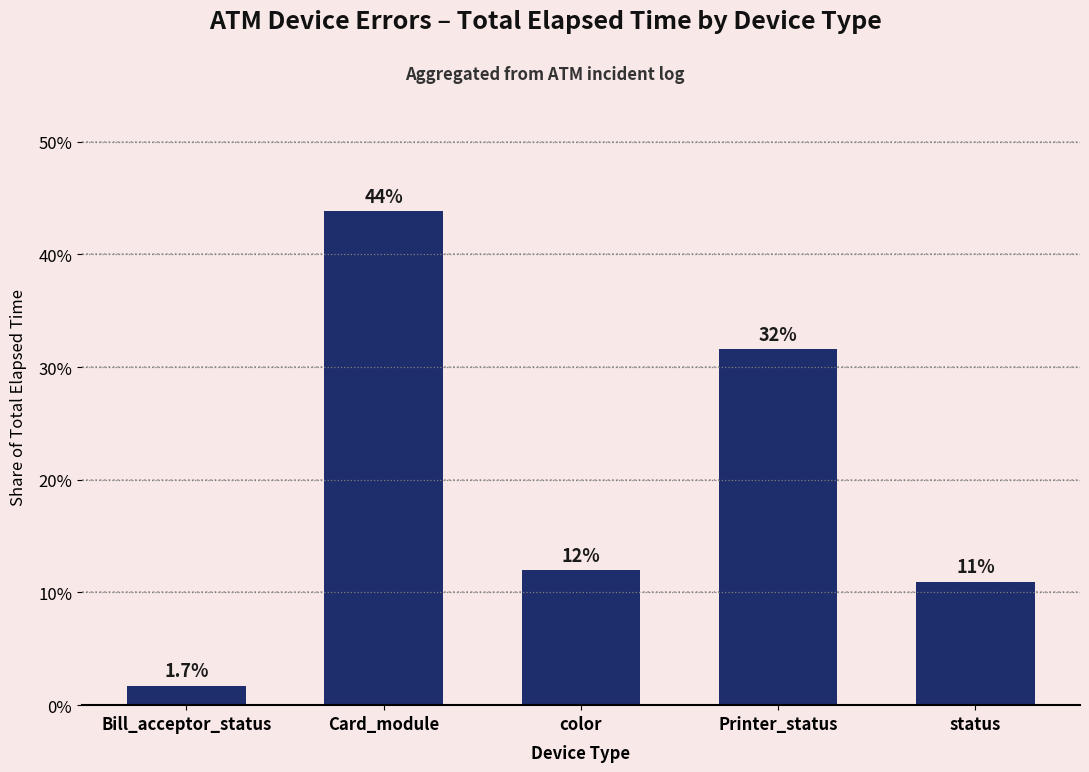

How many data points are less than 11?

2